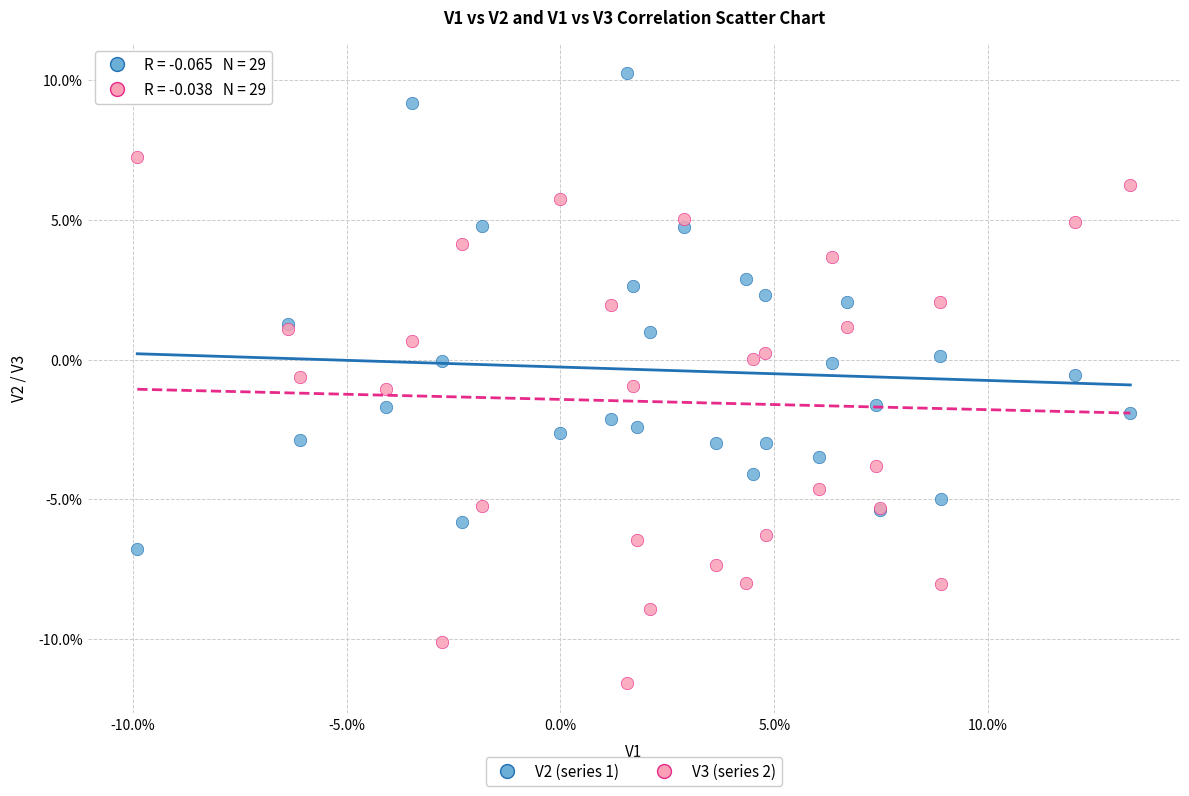

Which series reaches the maximum Y coordinate?

V2 (series 1)